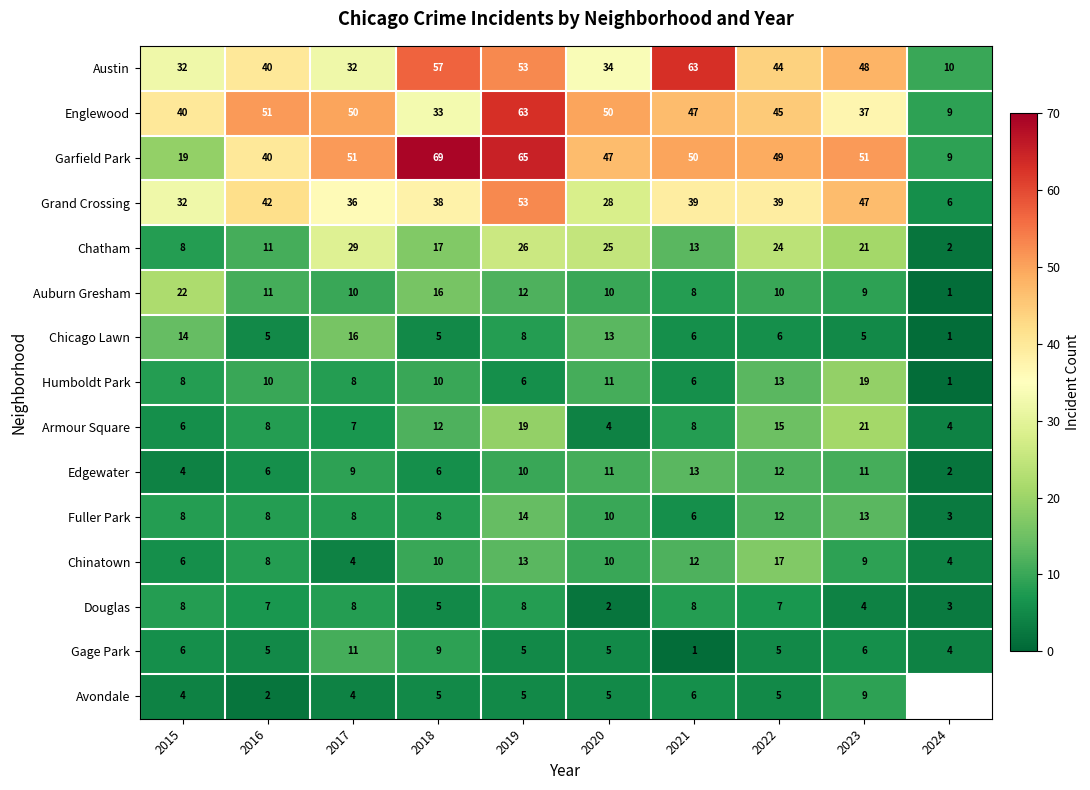

What is the spread (max minus min) of values at 2021?

62